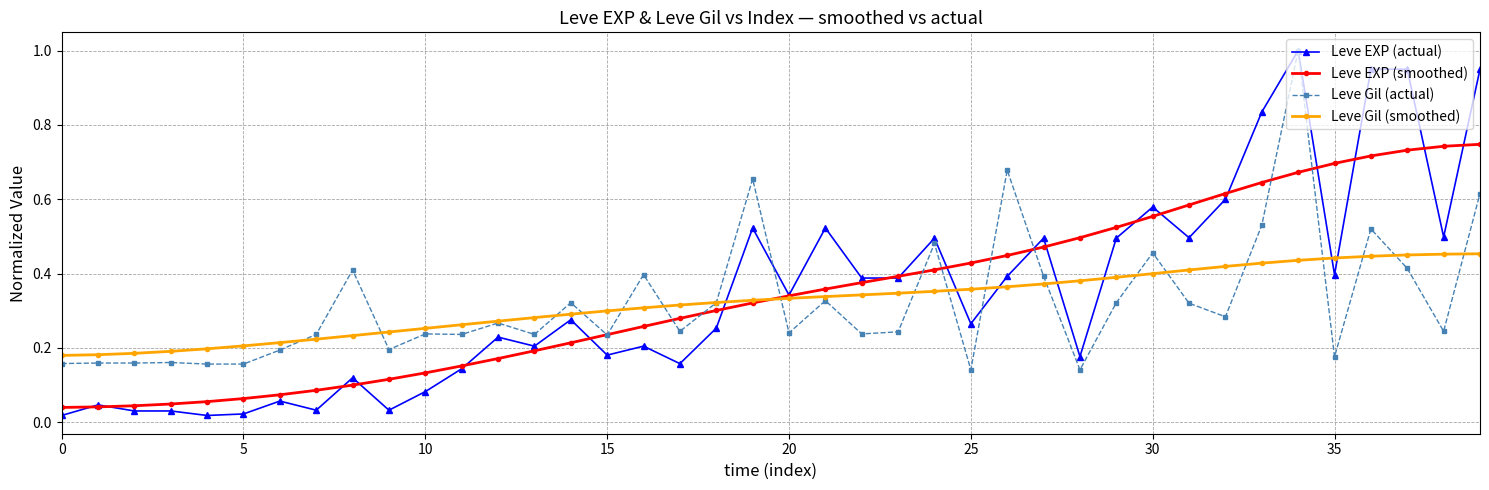

At how many categories does at least one series exceed 0?

40